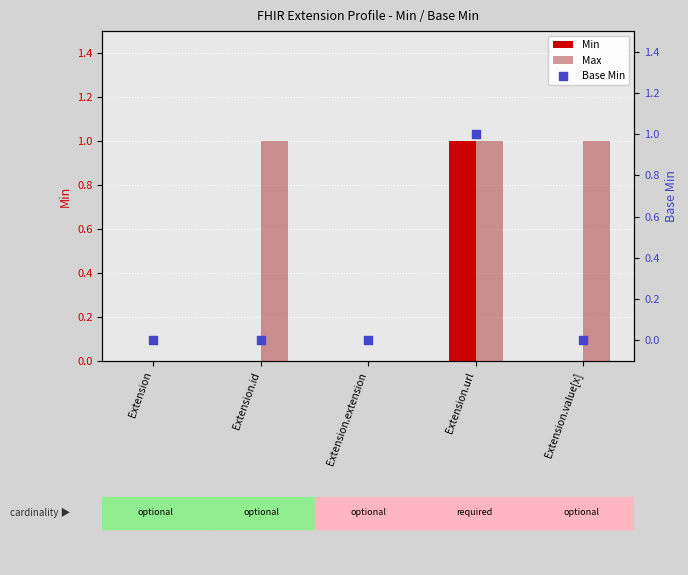

At how many categories does at least one series exceed 0?

3